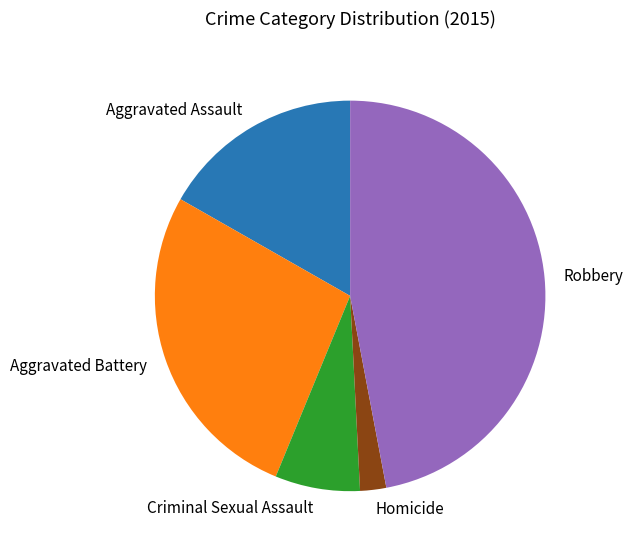

Is it true that Homicide is 2% of the pie?

True